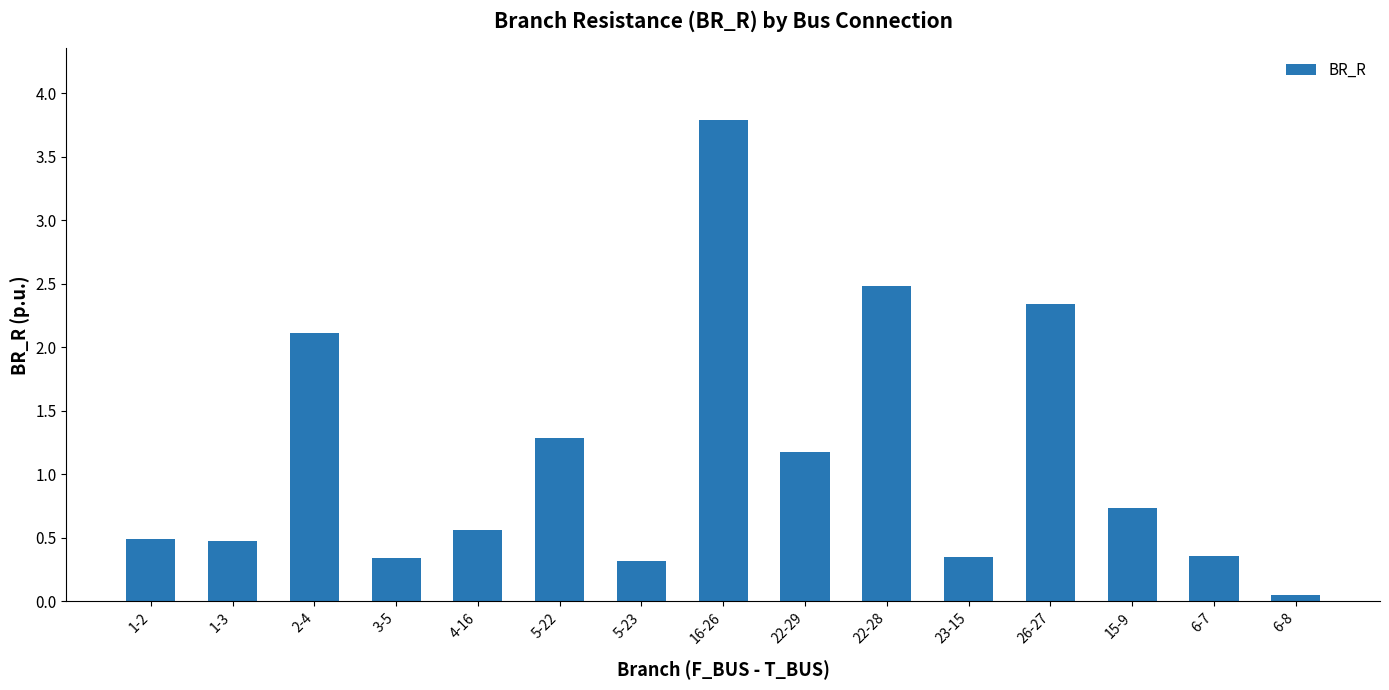

The value at 2-4 is 3.8. True or false?

False